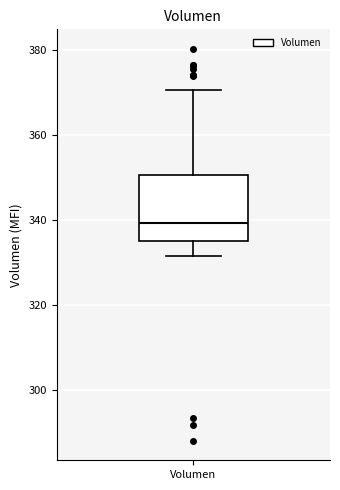

Read this box plot against the y-axis: the position of the median line, the range covered by the box, and the ends of both whiskers. The values are not printed on the chart, so give them approximately, as read against the axis.

median 340, box 336 to 350, whiskers 332 to 370